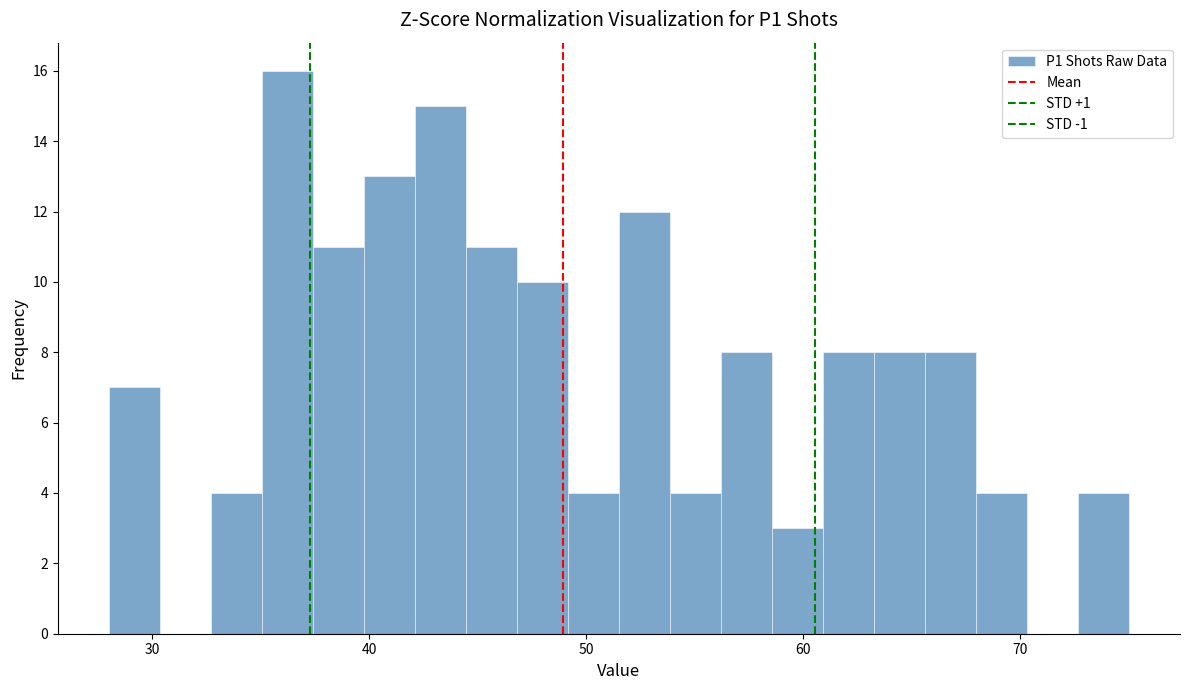

Around what value on the x-axis is the tallest bar? Give the approximate position of its centre, as read against the axis.

36